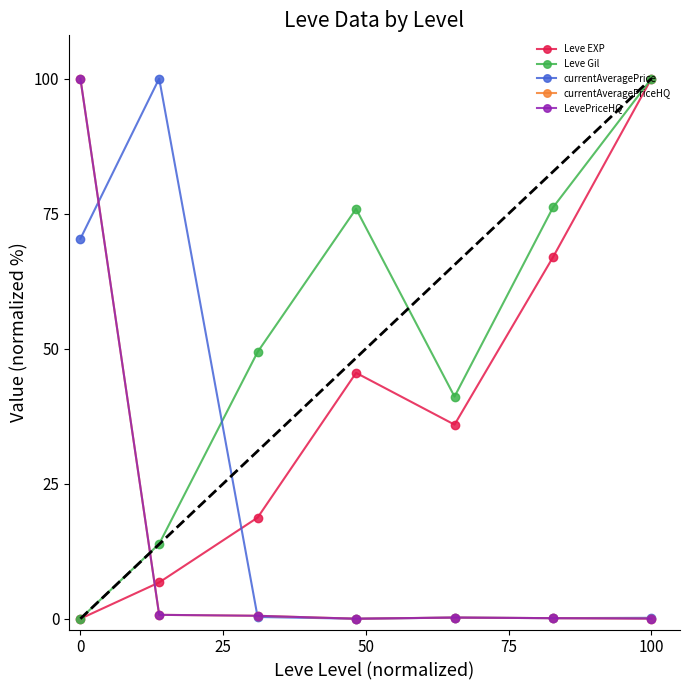

The LevePriceHQ series shows 0.1 at 5. True or false?

False